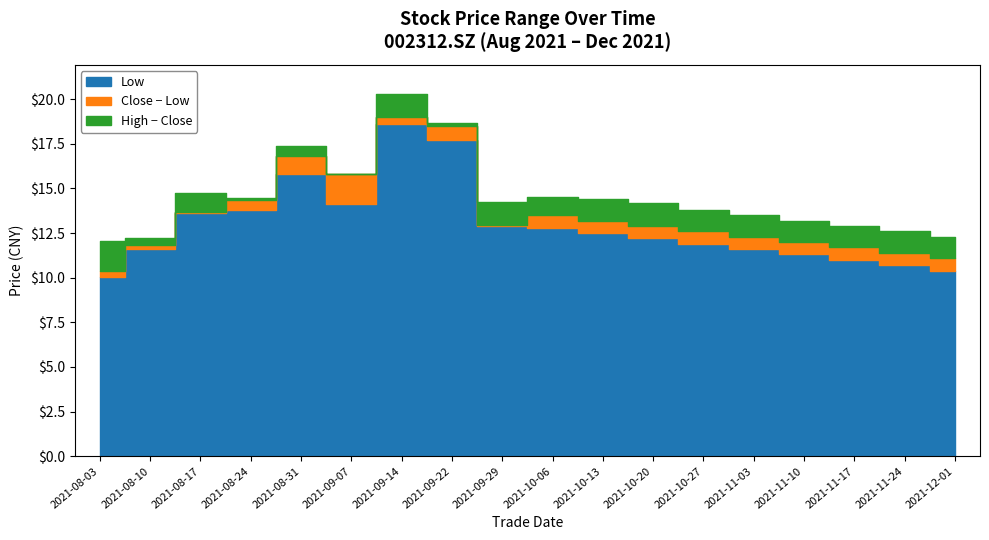

Where is high nearest to the value 16?

2021-09-07